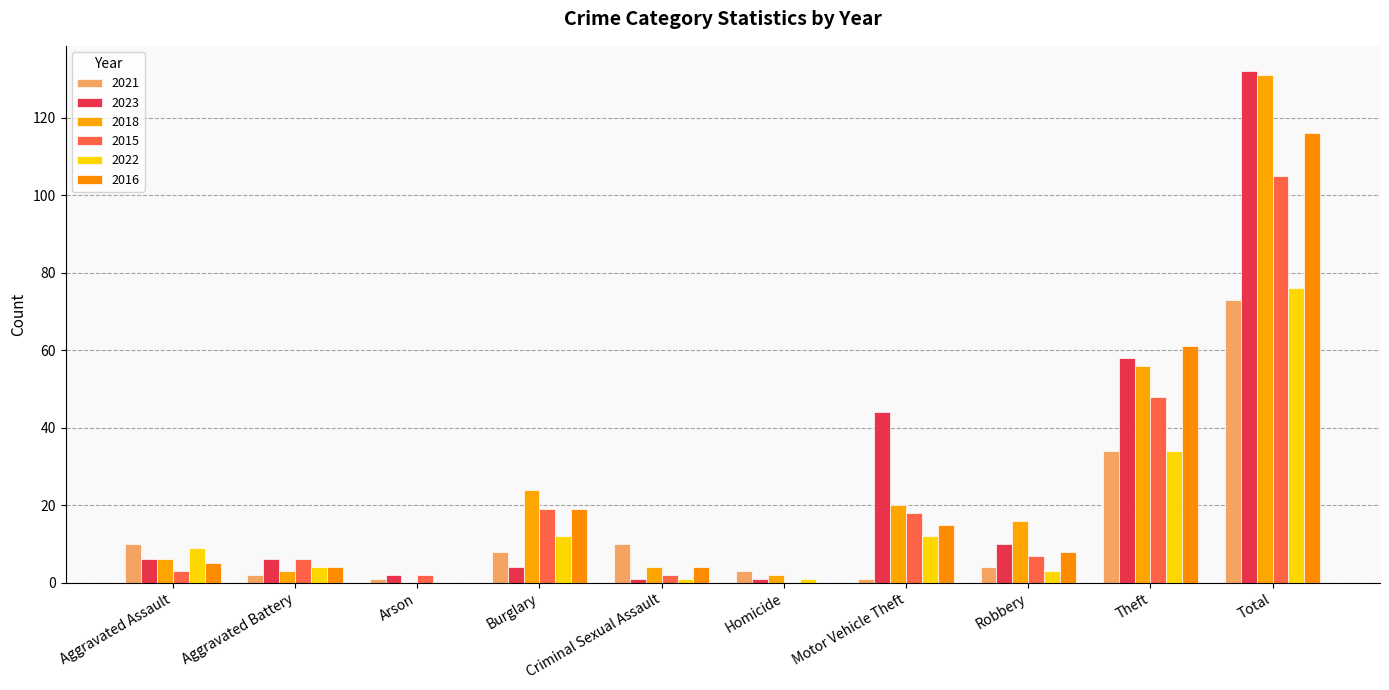

Is it true that 2022 equals -51 at Arson?

False